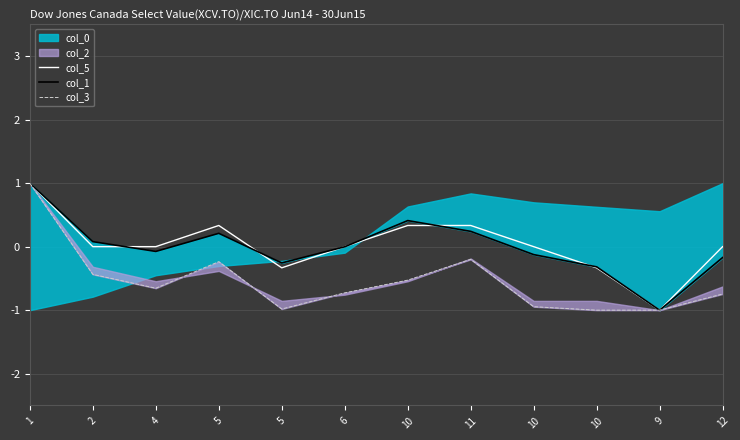

What is the label of the 6th point from the left?

6